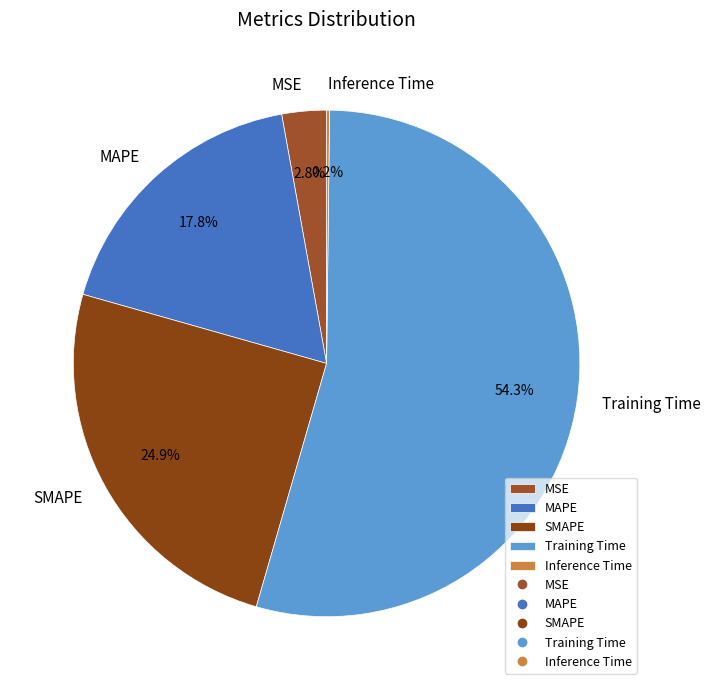

To the nearest percent, what portion does MSE represent?

3%